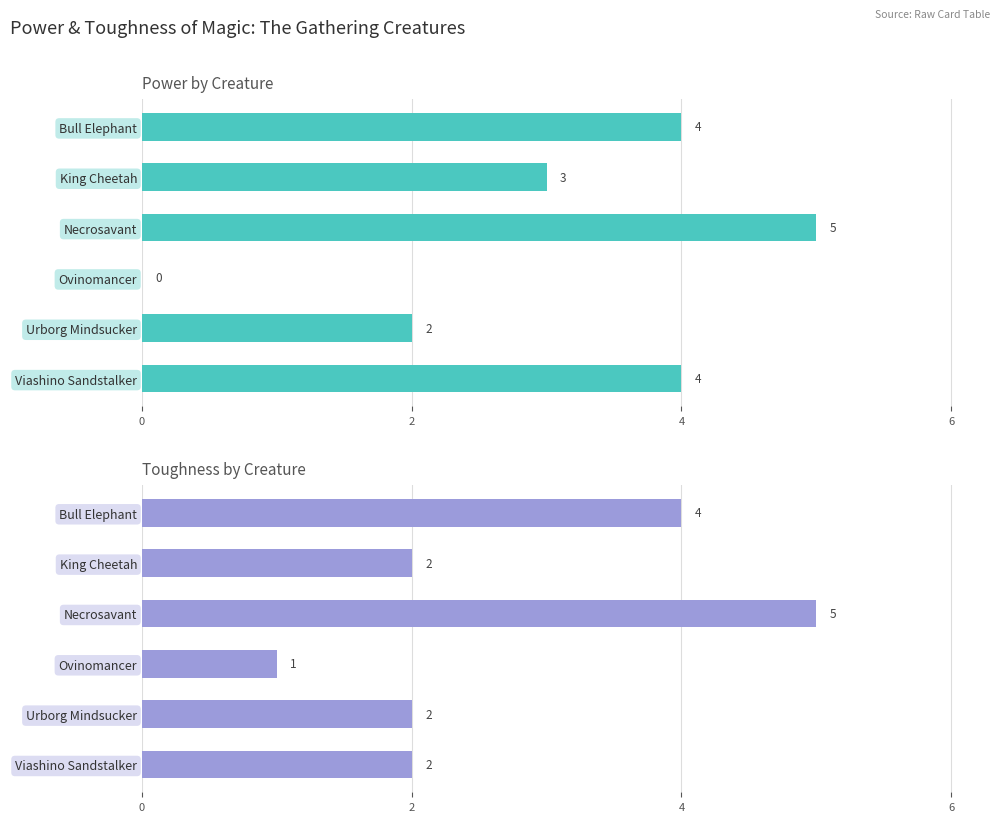

Rank the series by their average value, from lowest to highest.

toughness, power